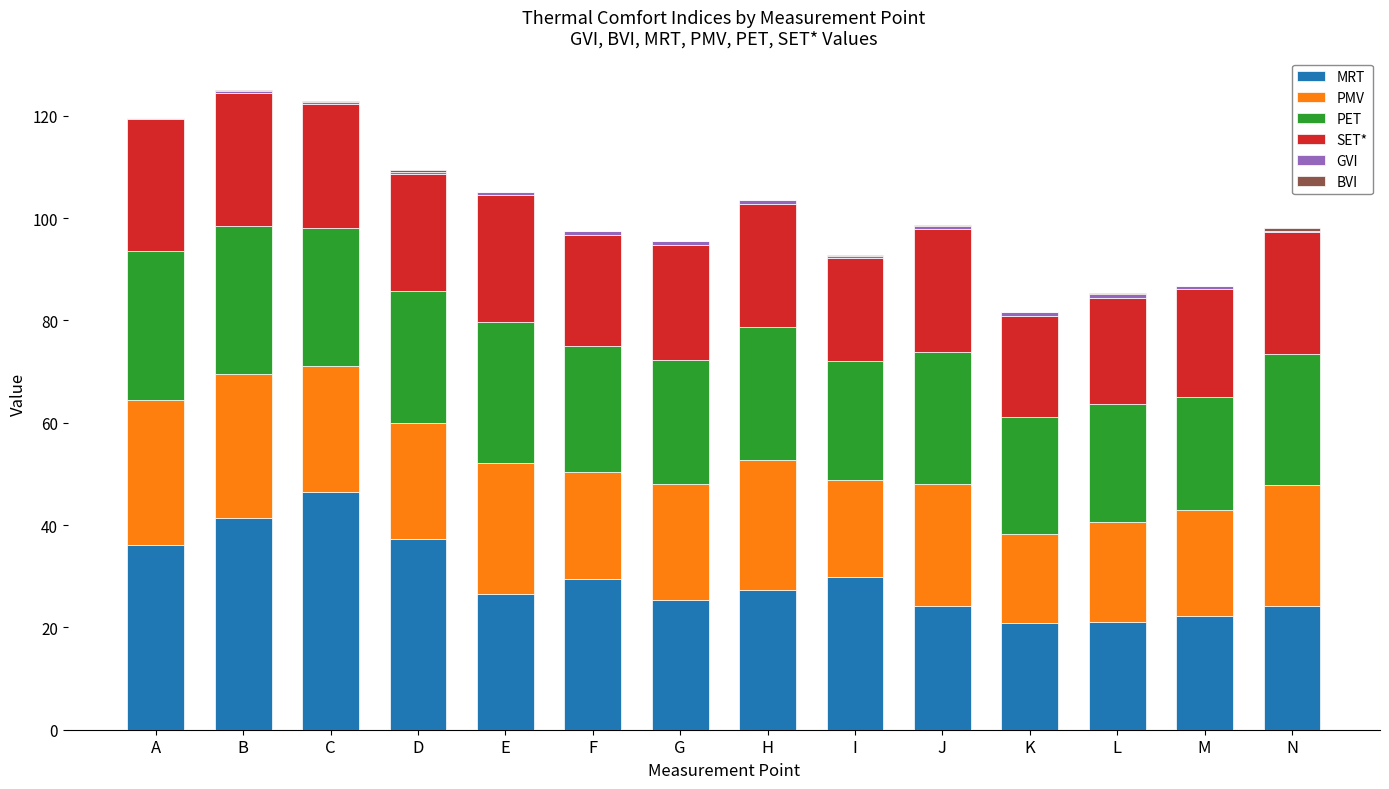

Which category has the highest value in the MRT series?

C